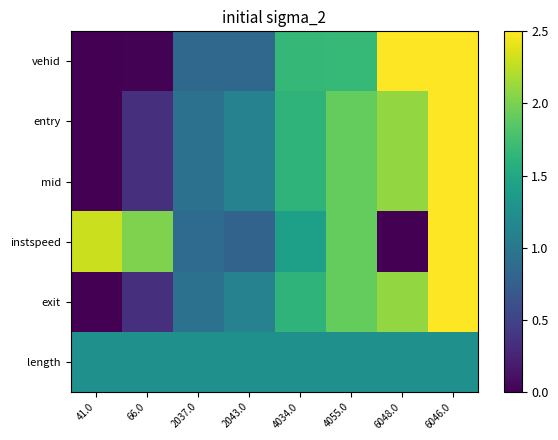

List the series in order of their peak value, lowest first.

length, vehid, entry, mid, instspeed, exit